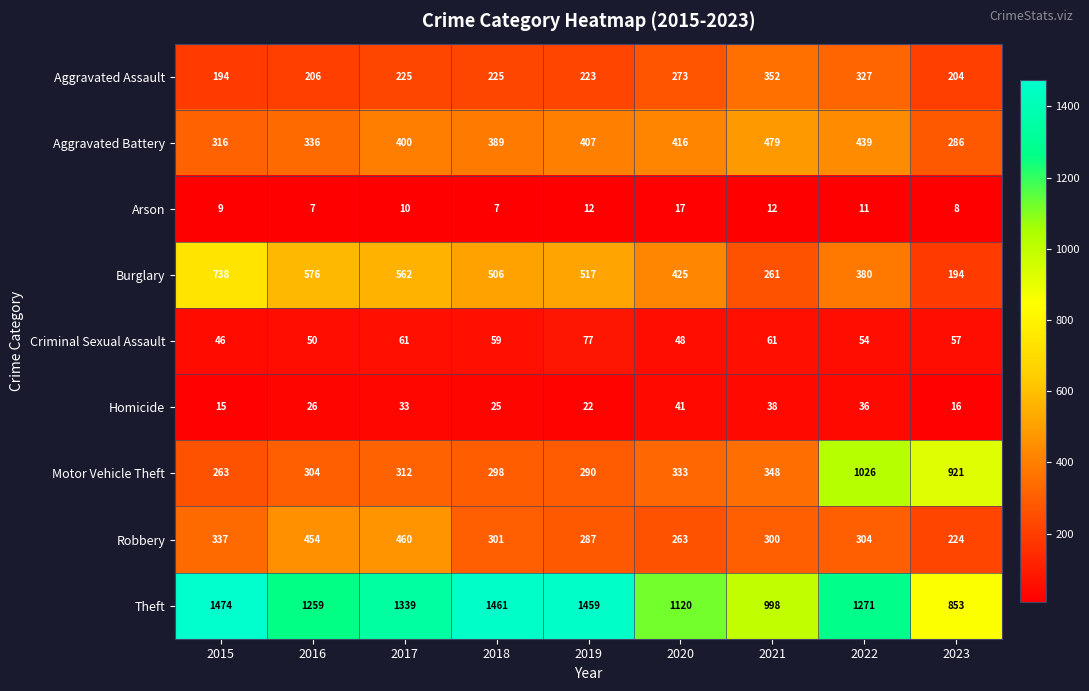

Is it true that Robbery equals 112 at 2020?

False